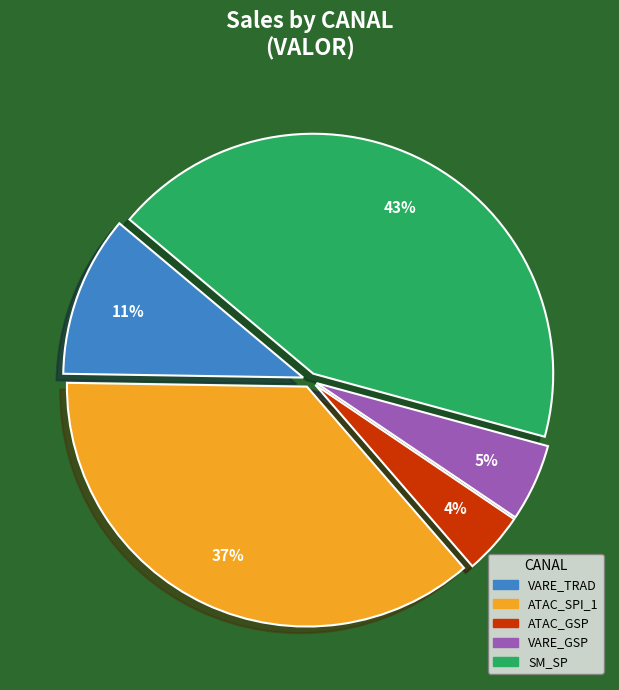

Which has a higher value, SM_SP or VARE_TRAD?

SM_SP